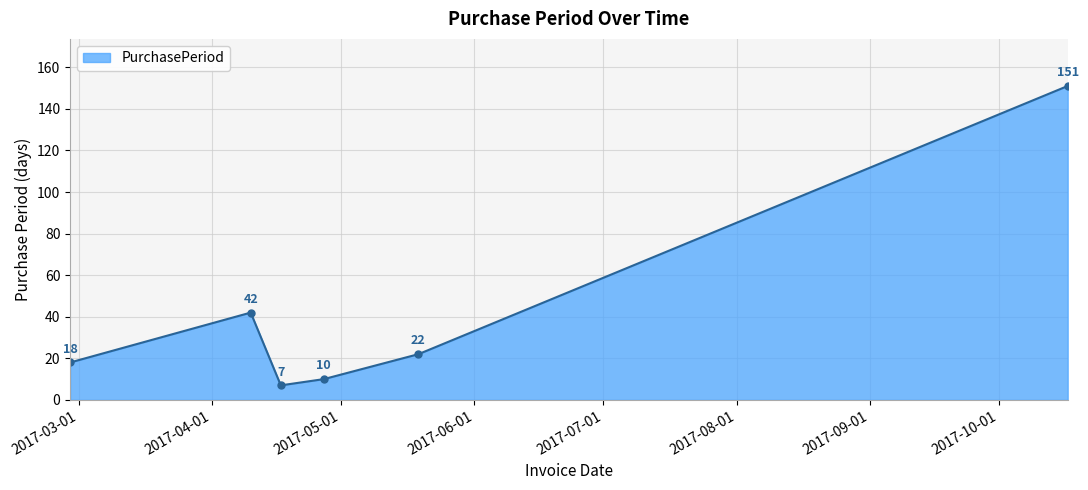

How many points are higher than both their immediate neighbors (excluding endpoints)?

1